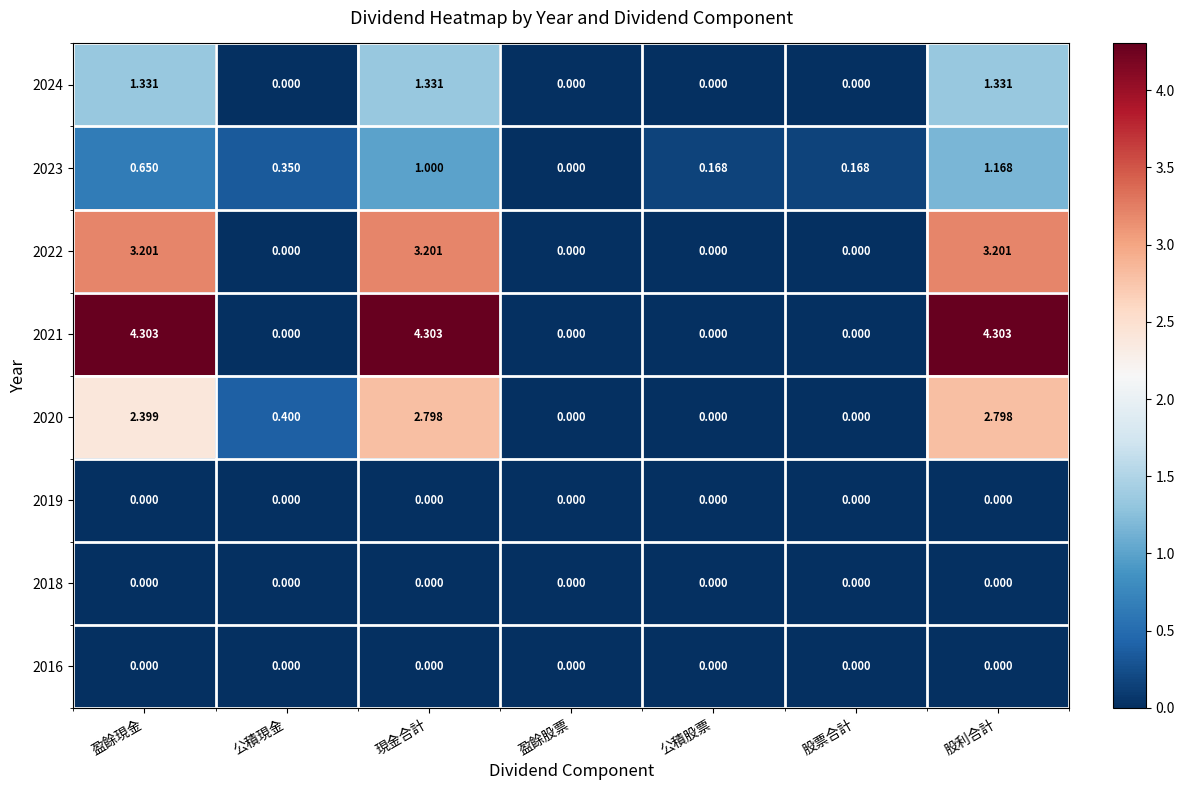

At how many categories does at least one series exceed 3?

3